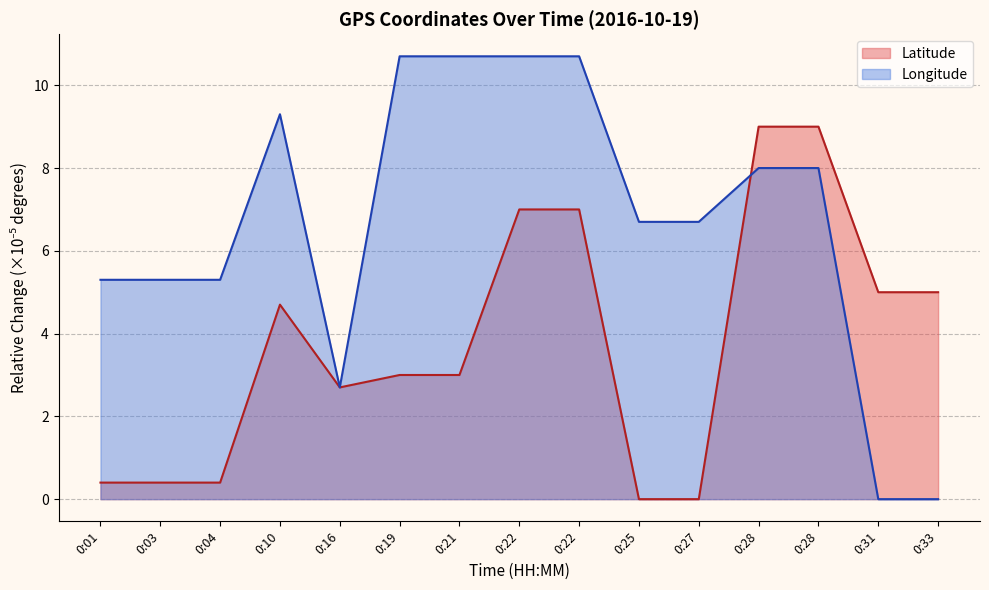

The value of Latitude at 0:01 is 0.5. True or false?

False